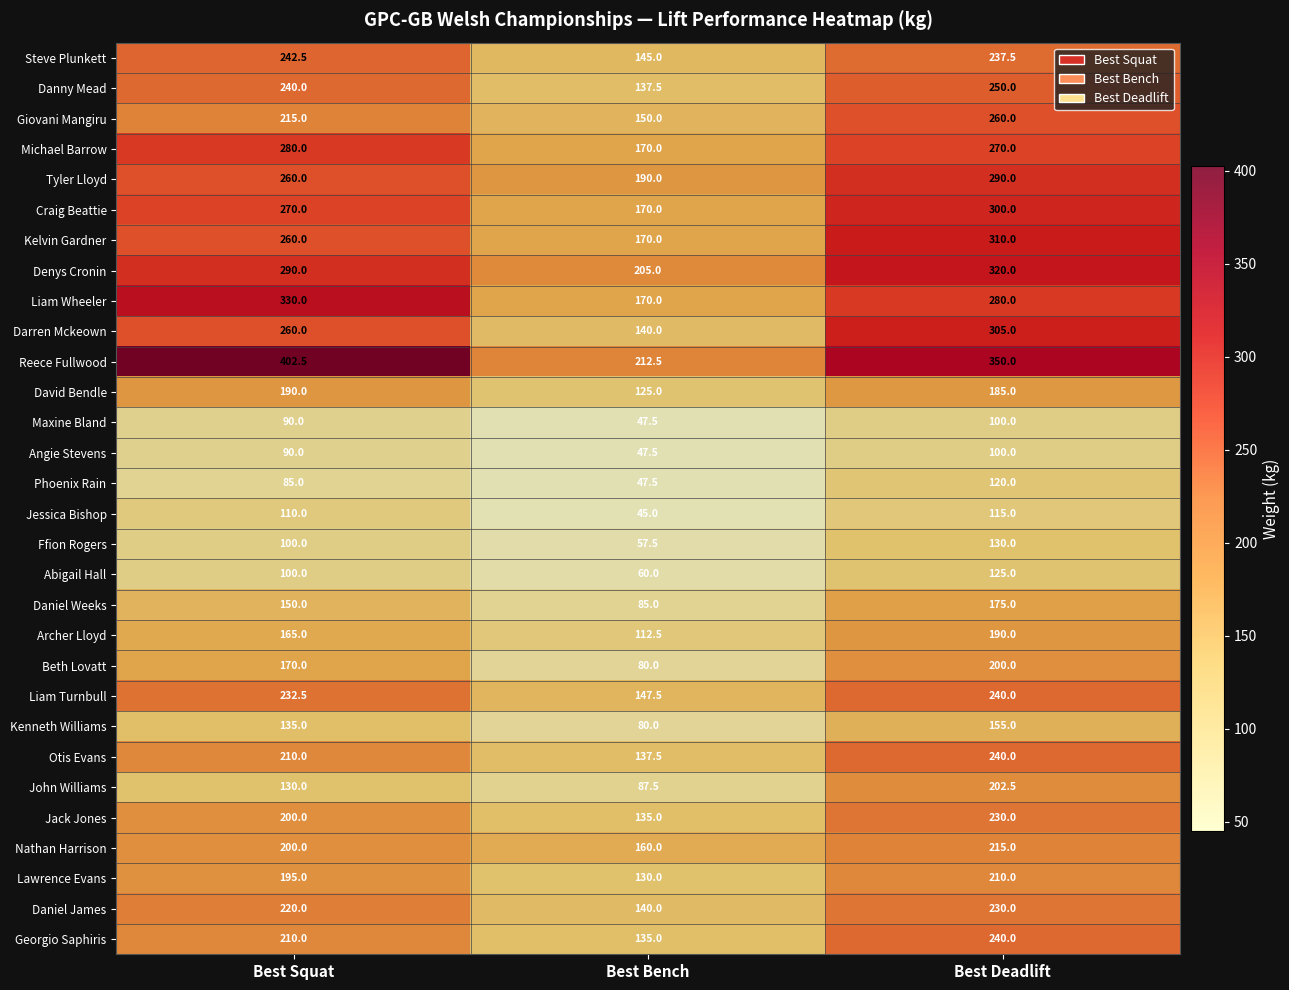

What is the difference between the maximum and minimum values in the Steve Plunkett series?

97.5